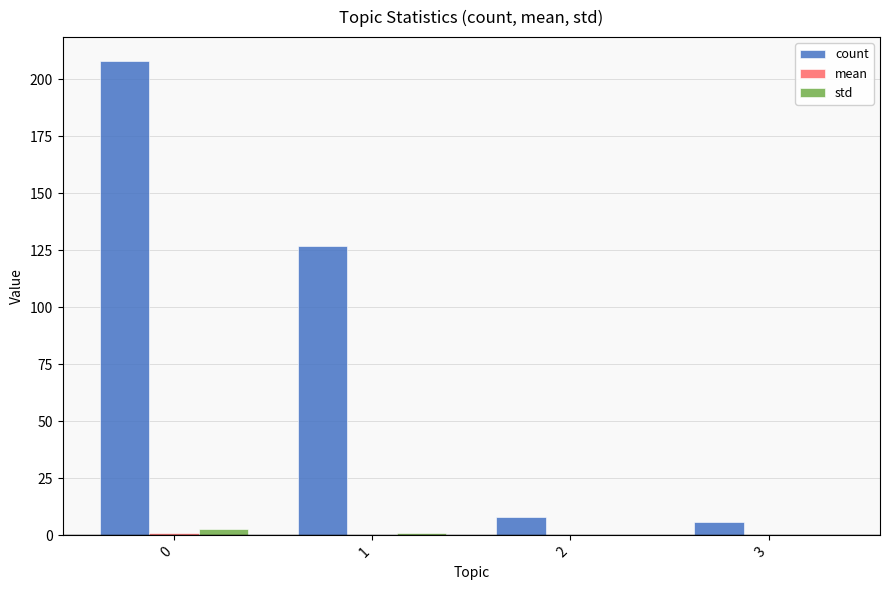

Are the bars grouped side by side (vs. stacked)?

Yes